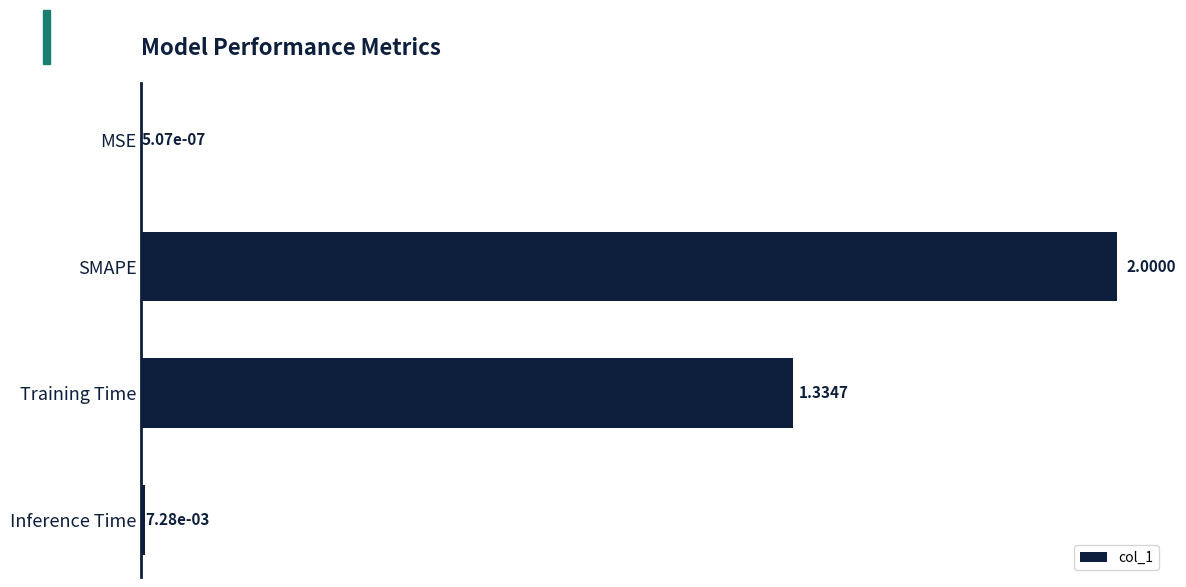

Which has a higher value, SMAPE or MSE?

SMAPE